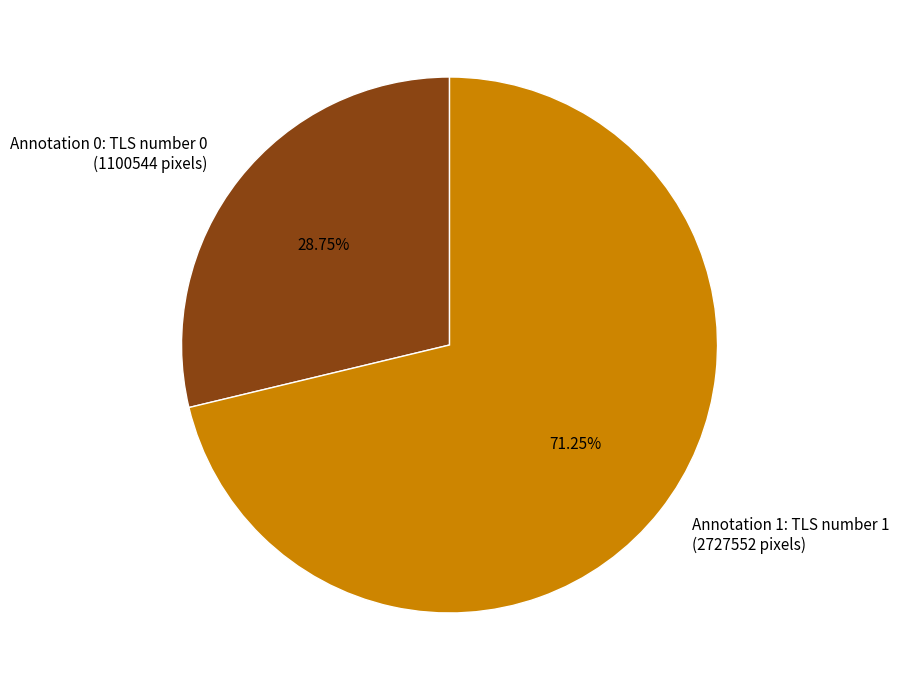

True or false: Annotation 1: TLS number 1 accounts for 71% of the total.

True